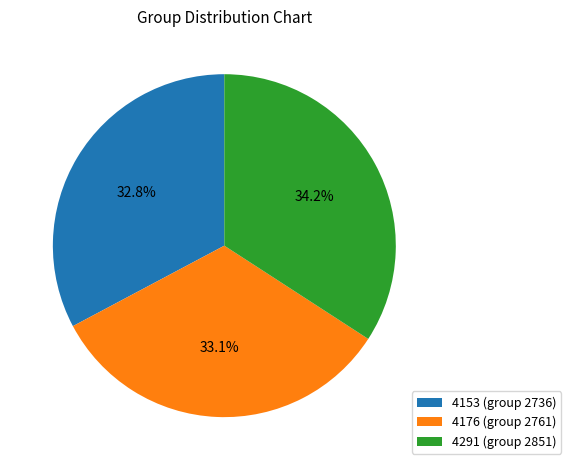

What is the total percentage of 4153 and 4176?

65.8%